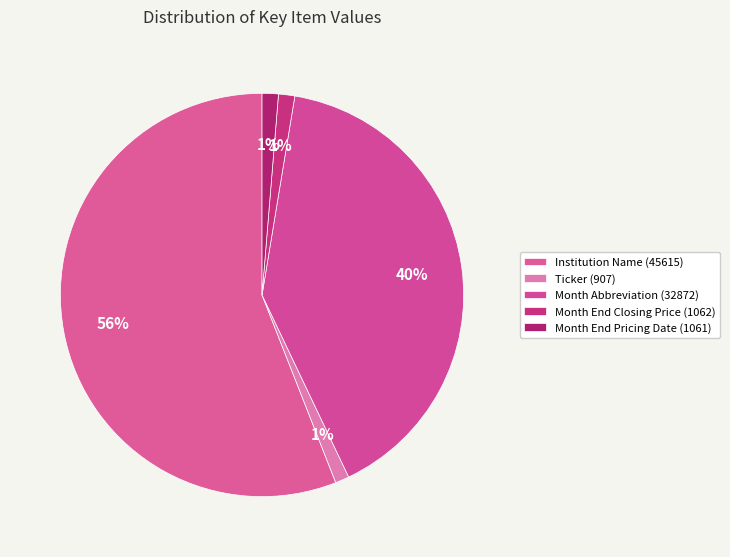

How many segments does this pie chart have?

5